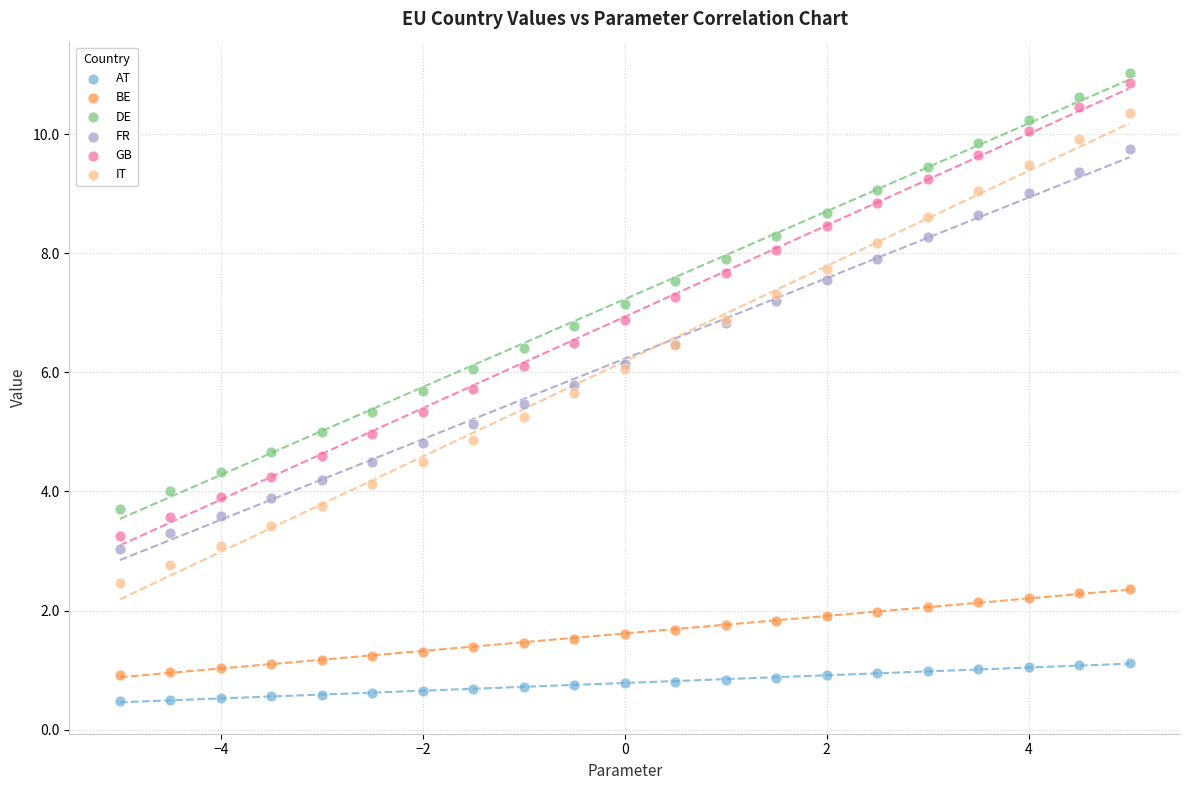

What is the X range (max minus min) for the scatter plot?

10.0